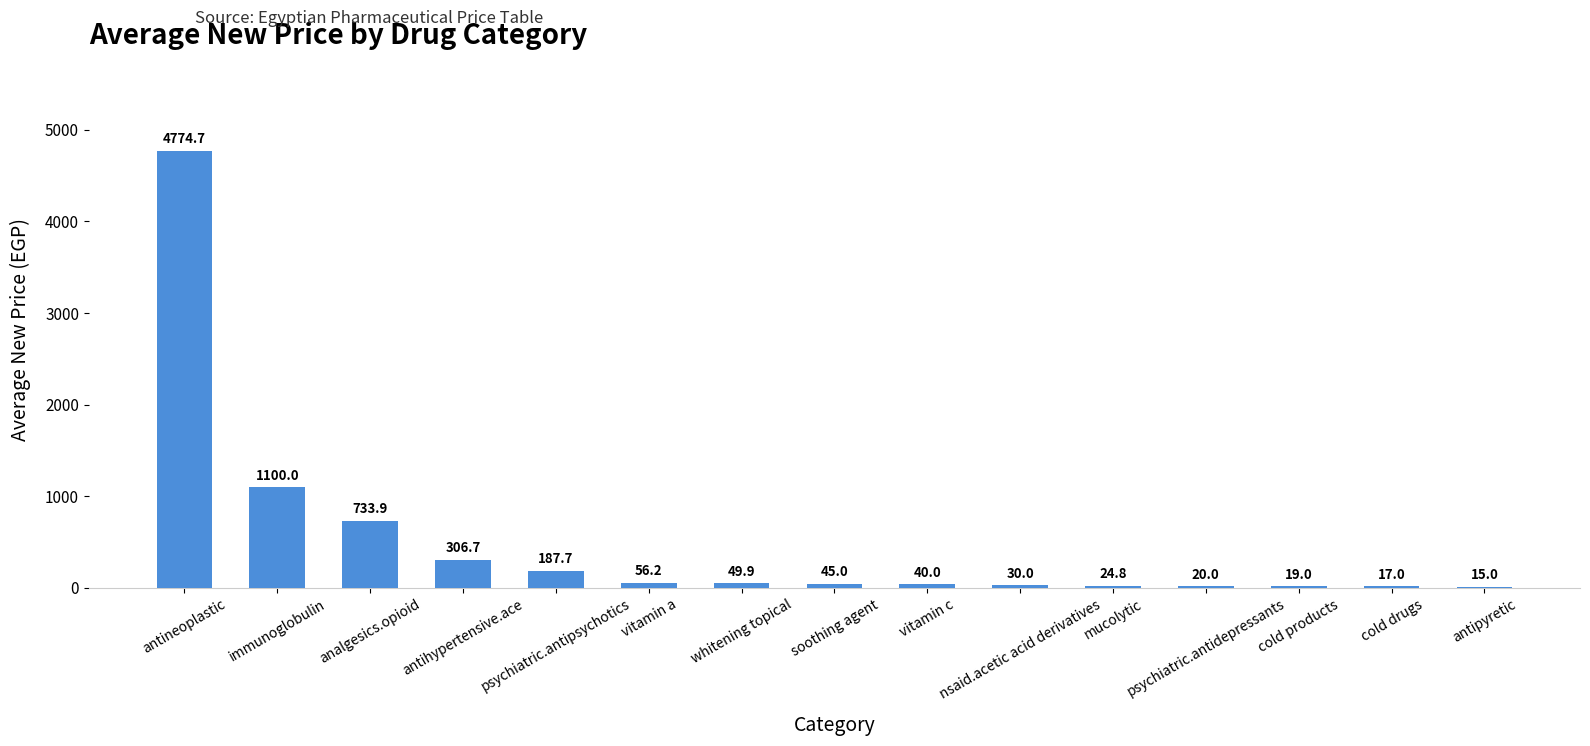

What is the greatest value displayed?

4774.7